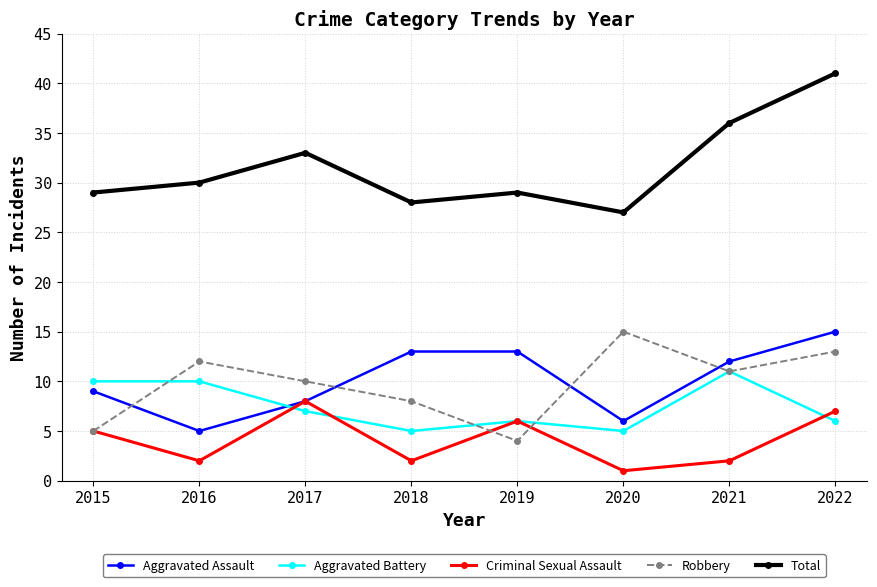

True or false: Criminal Sexual Assault has more than 0 points higher than both neighbors.

True